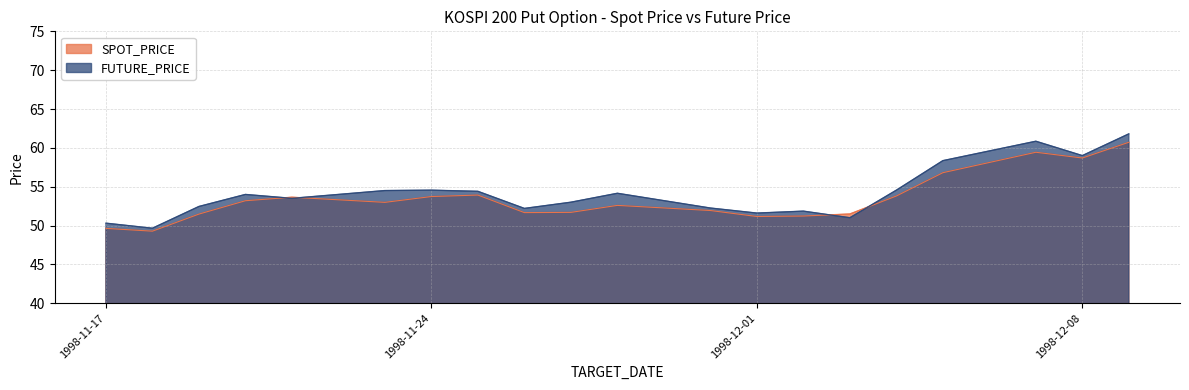

What is the difference between the FUTURE_PRICE values at 1998-11-28 and 1998-11-21?

0.6